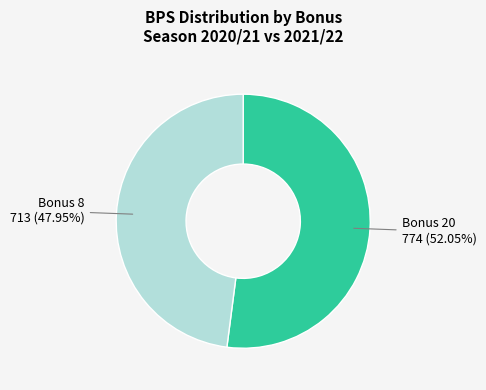

Which slice represents more than half of the pie?

Bonus 20